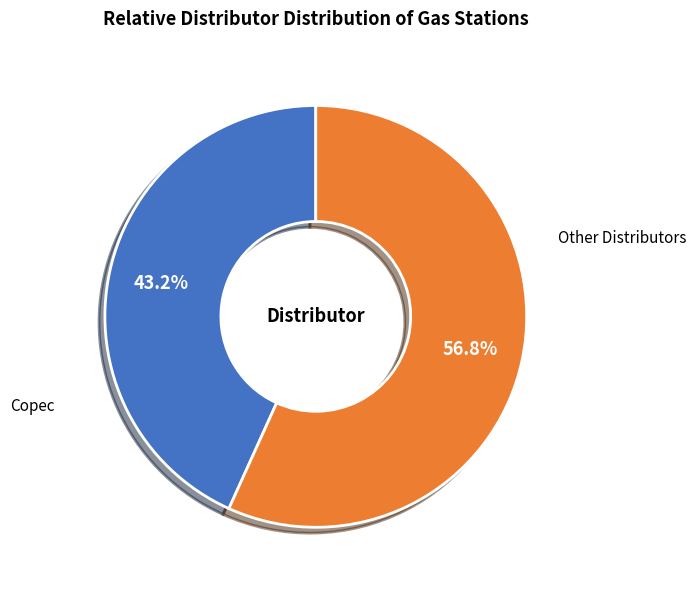

To the nearest percent, what is the difference between the largest and smallest slice percentages?

14%